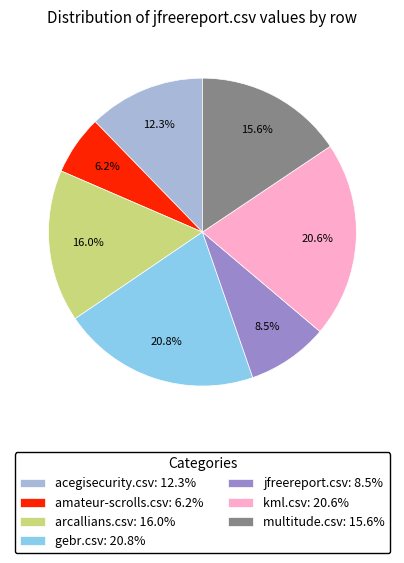

Does jfreereport.csv account for over 50% of the chart?

No